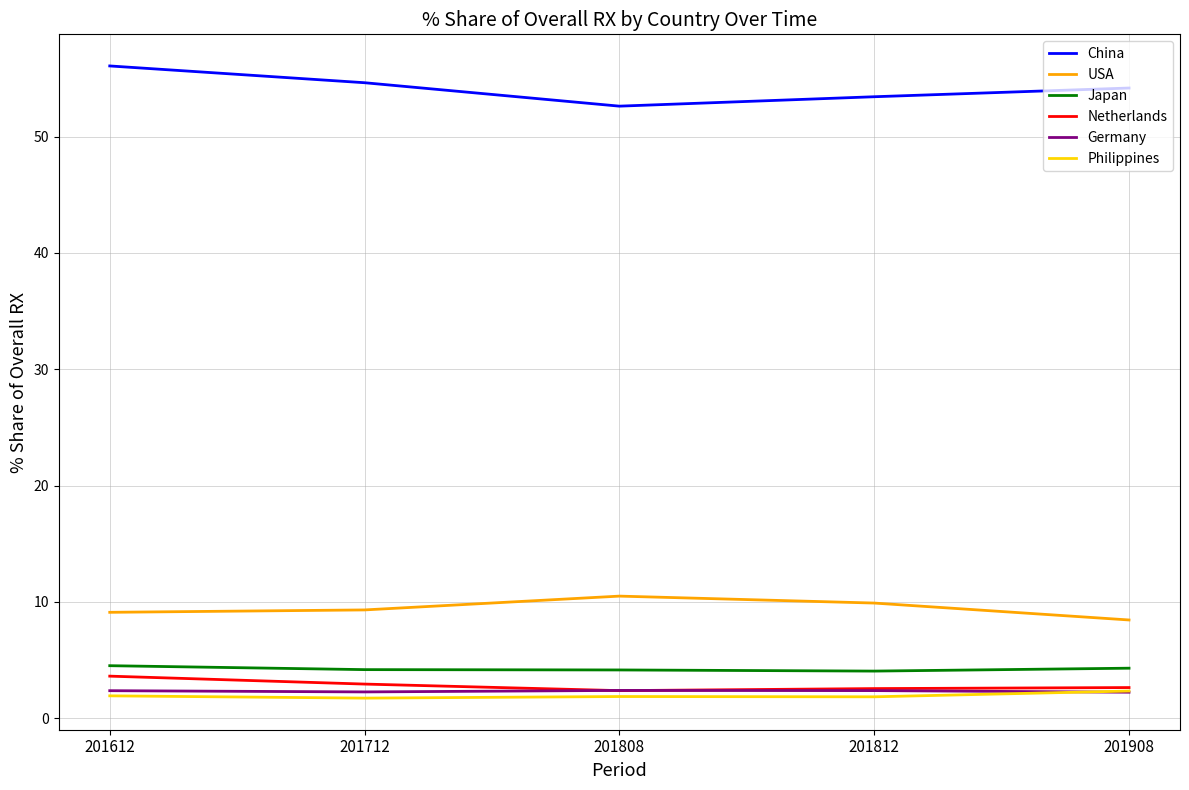

Is the value of Japan at 201812 greater than the value of Philippines at 201812?

Yes